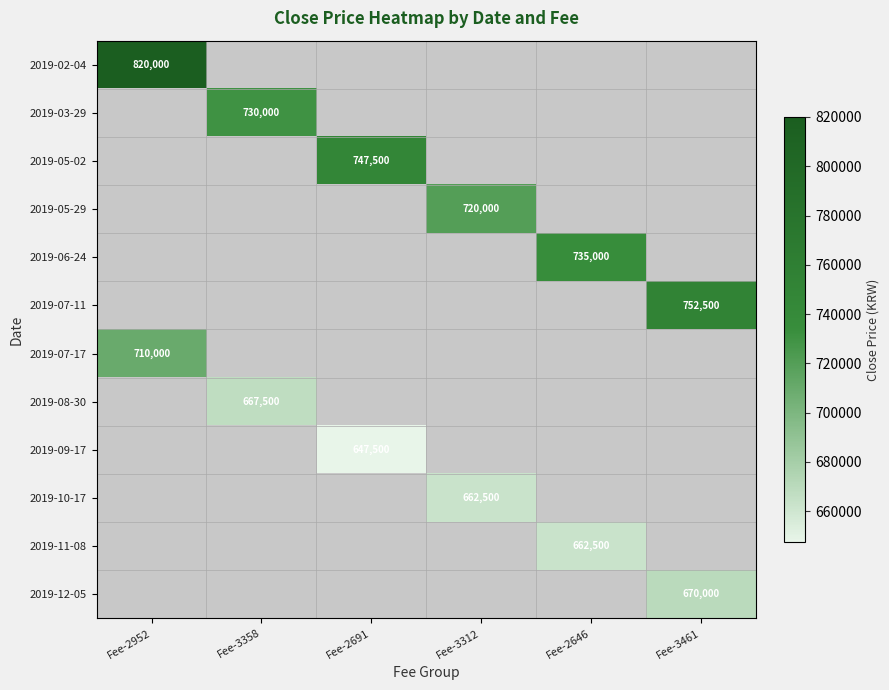

At how many categories does at least one series exceed 157826?

6